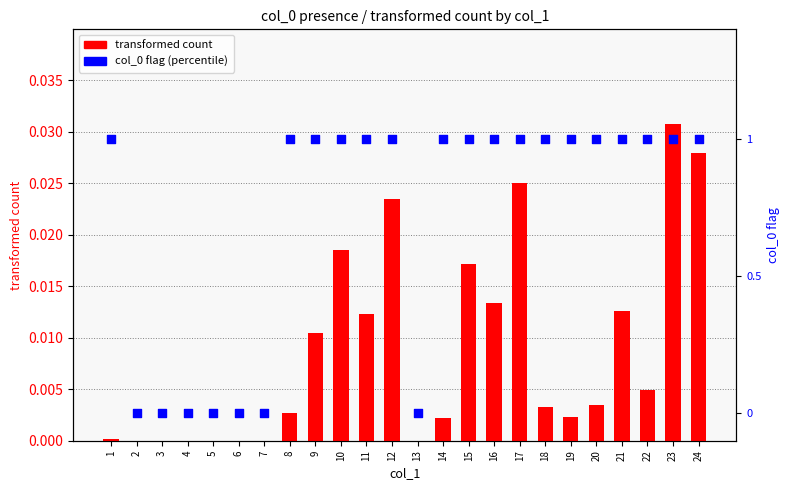

What are all the series names shown in the legend?

transformed count, col_0 flag